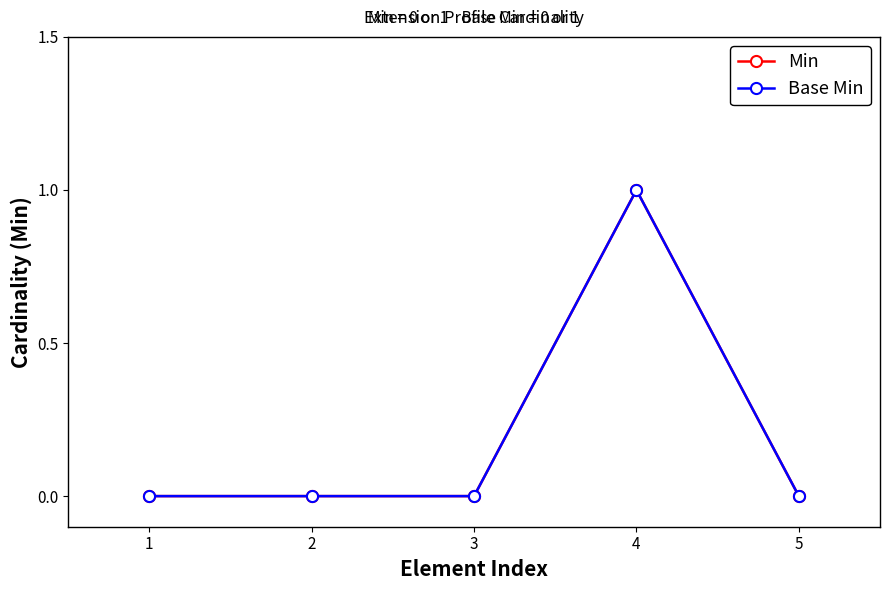

The Base Min series shows 1 at 4. True or false?

True